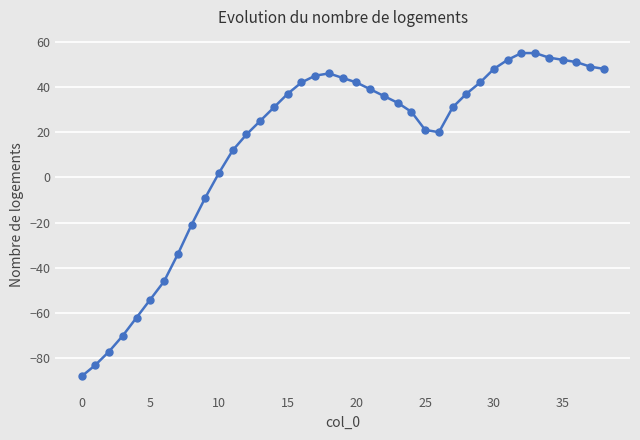

What is the value of the 14th point from the left?

25